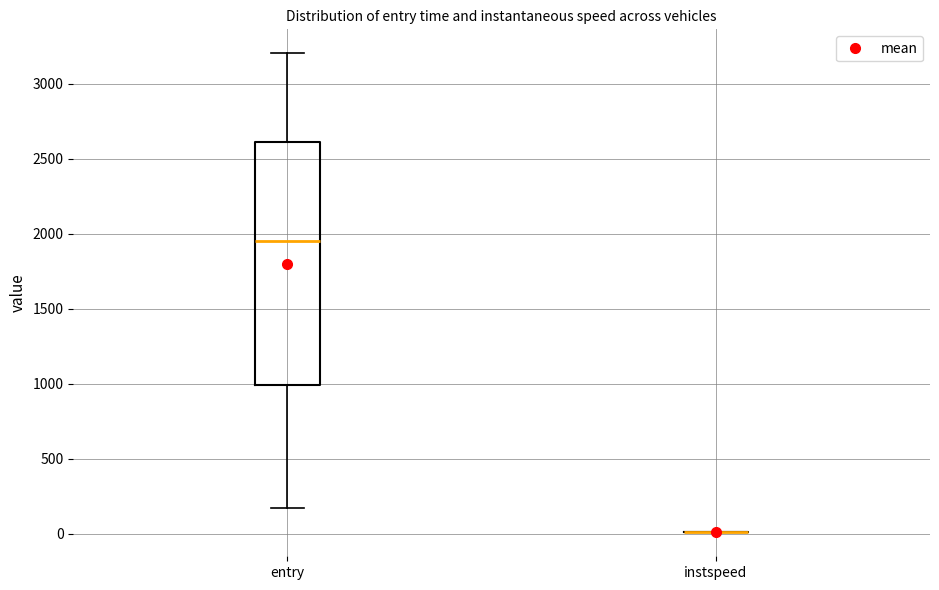

Reading left to right, transcribe this box plot: for each box, give where its median line is, the range the box spans, and where its two whiskers end, as read against the y-axis. The values are not printed on the chart, so give them approximately, as read against the axis.

entry: median 1950, box 1000 to 2600, whiskers 150 to 3200
instspeed: box collapsed to a line at 0, whiskers 0 to 0